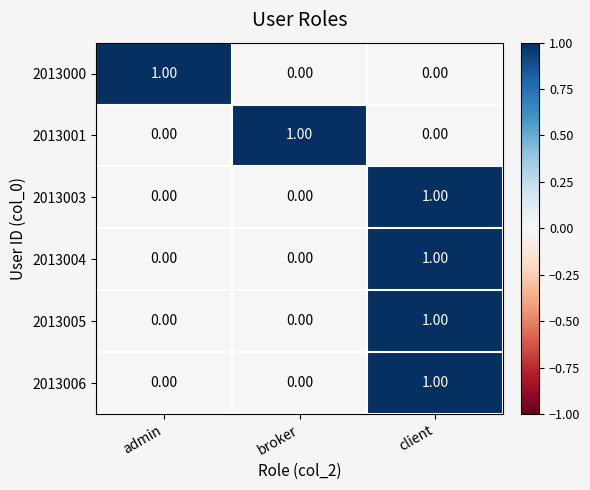

At which label does 2013003 reach its peak?

client